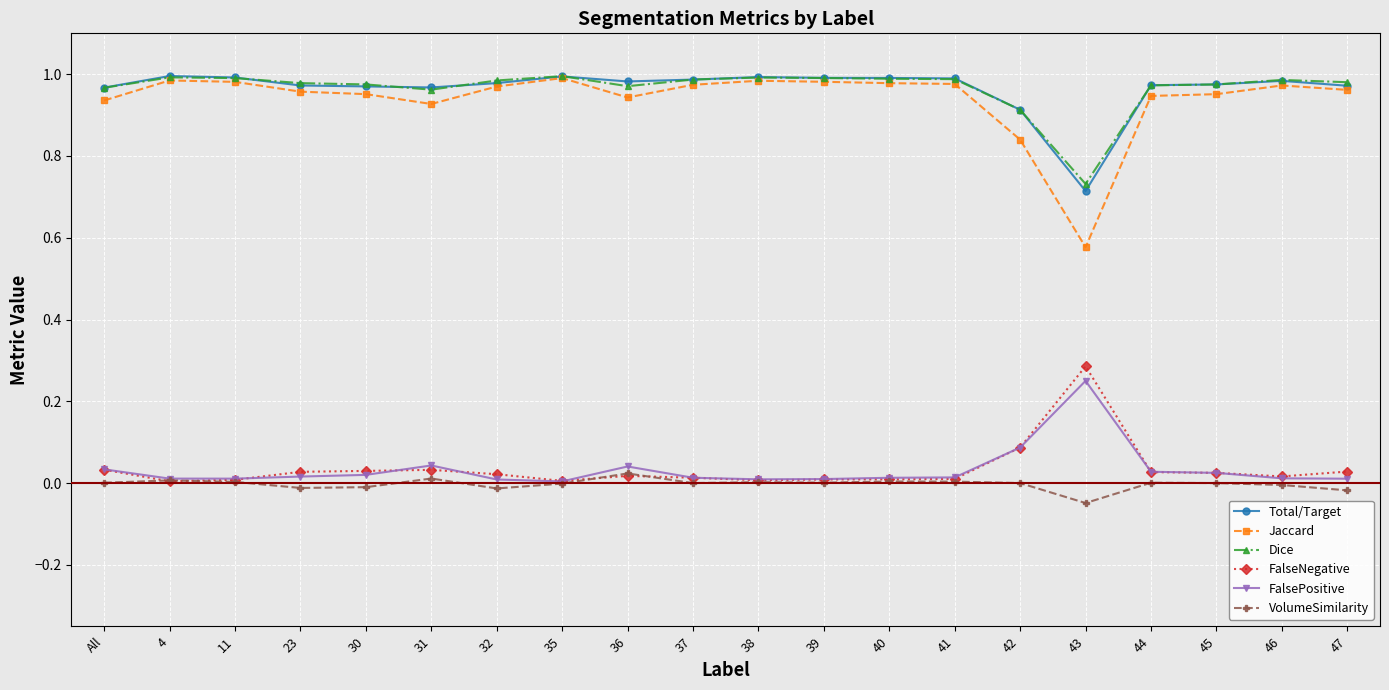

The VolumeSimilarity series shows -0.0 at 23. True or false?

True